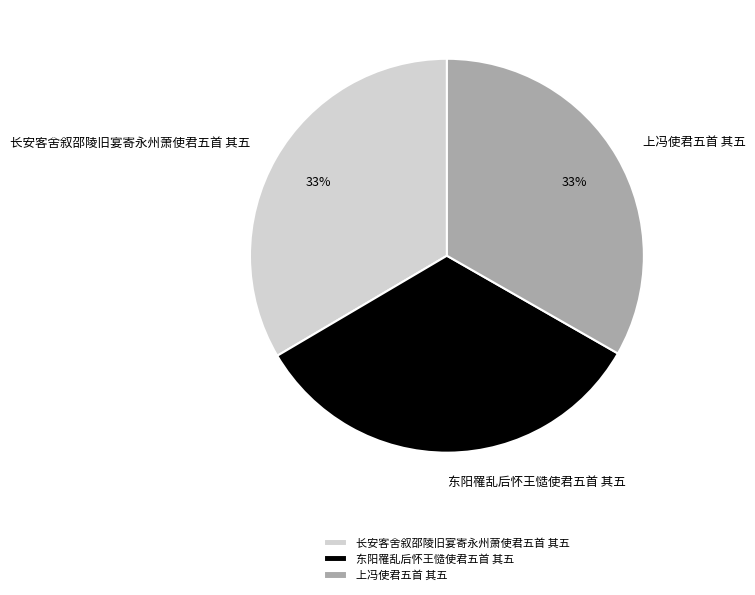

What is the ratio of the value at 东阳罹乱后怀王慥使君五首 其五 to the value at 上冯使君五首 其五?

1.0